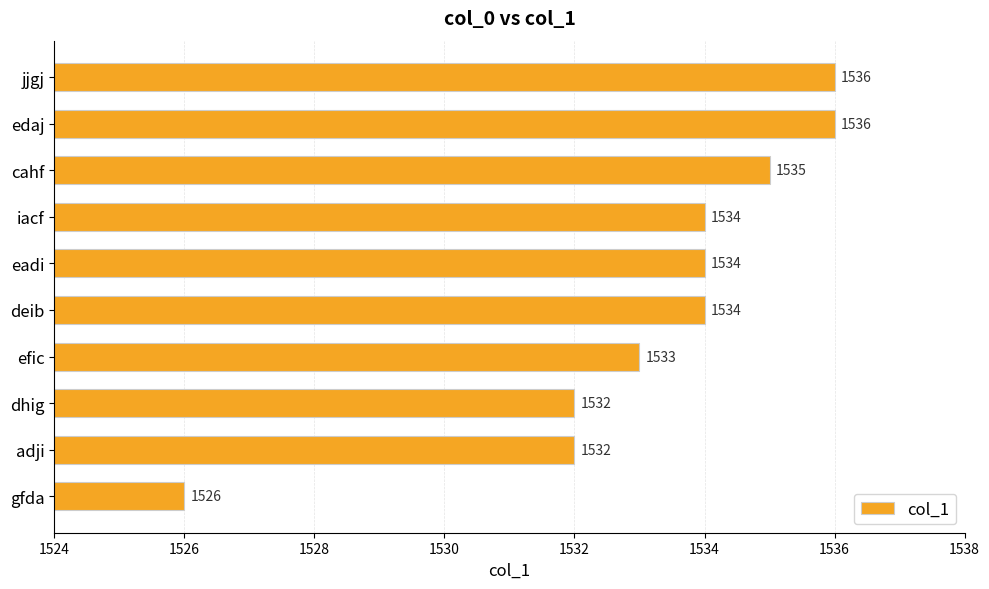

The chart shows a value of 1532 at adji. True or false?

True